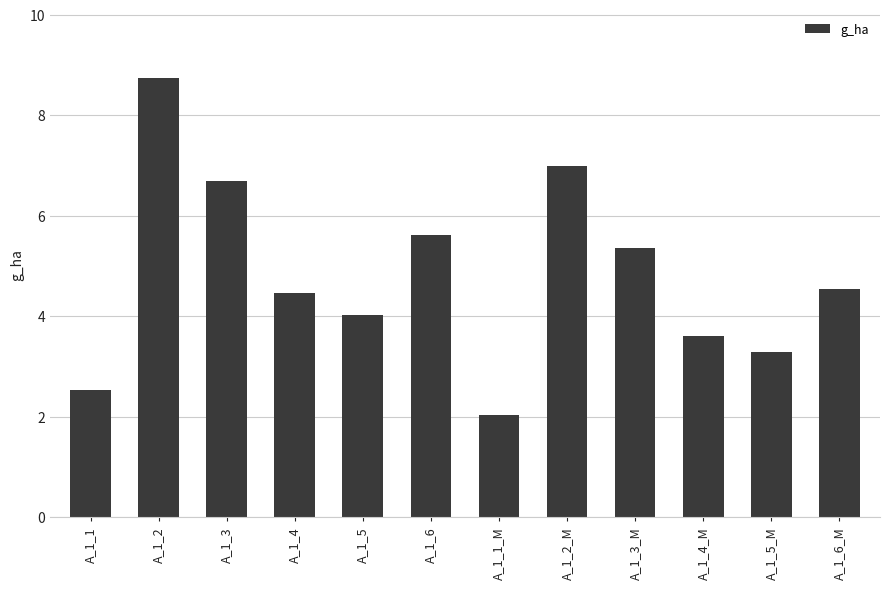

Which label corresponds to the smallest value in the chart?

A_1_1_M